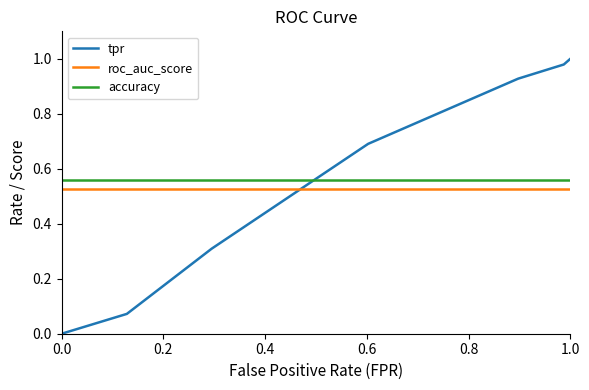

Which series has the widest spread of values?

tpr